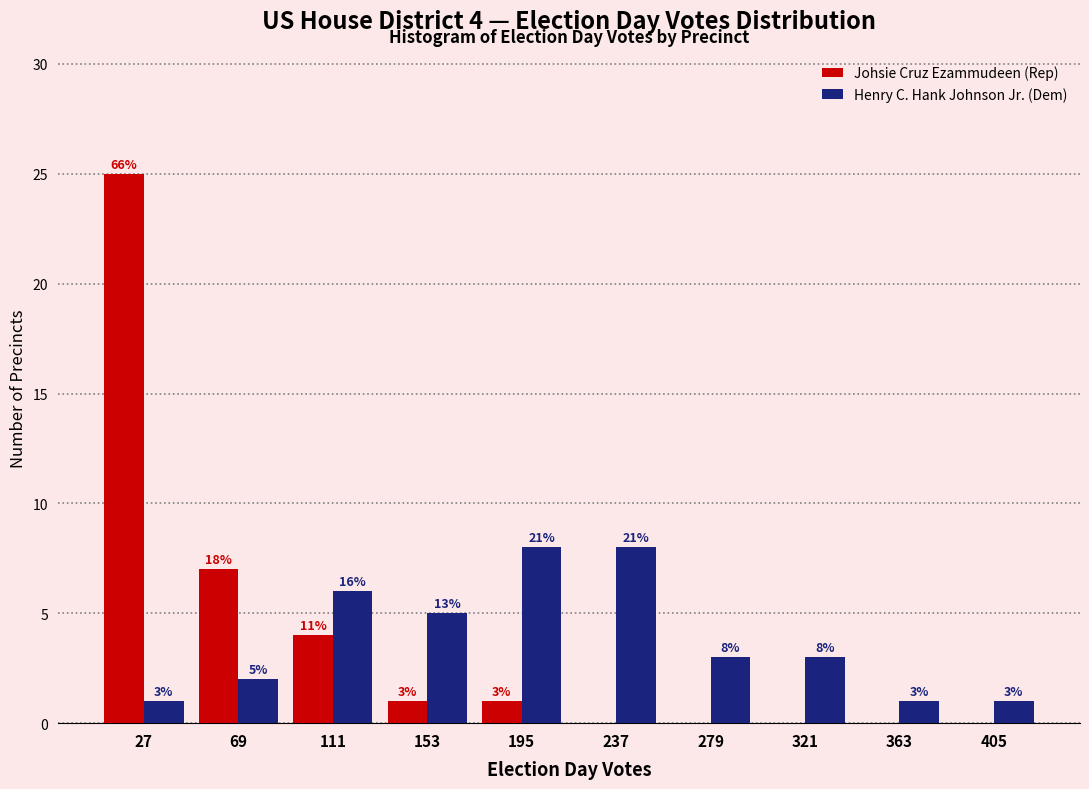

In the Johsie Cruz Ezammudeen (Rep) series, which range on the x-axis has the tallest bar?

5 to 50